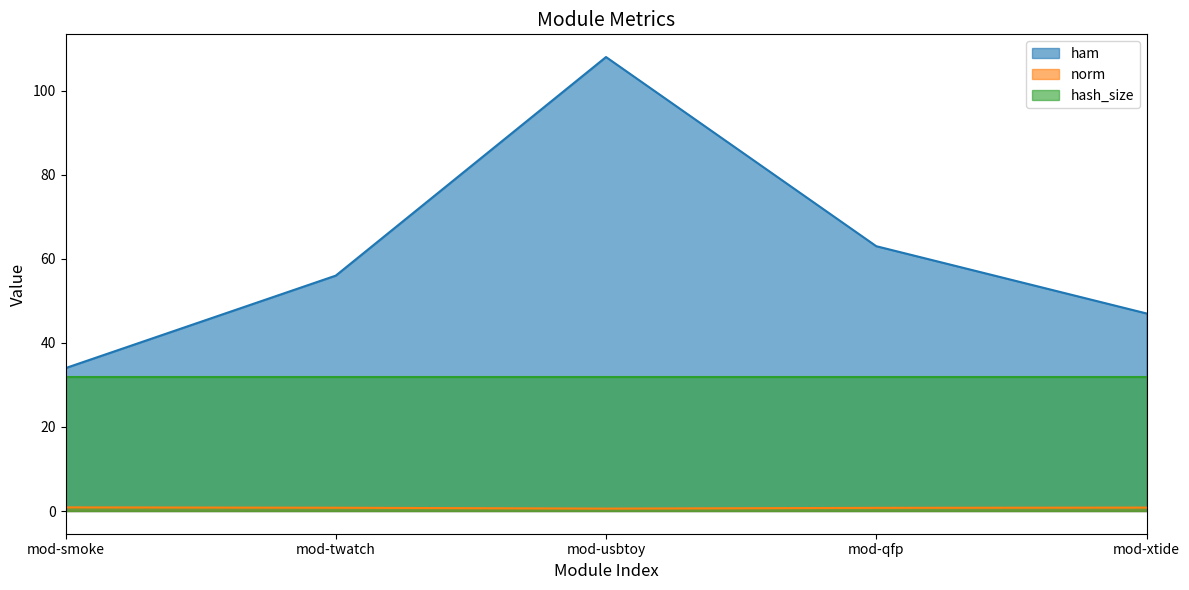

Which series has the largest total across all categories?

ham